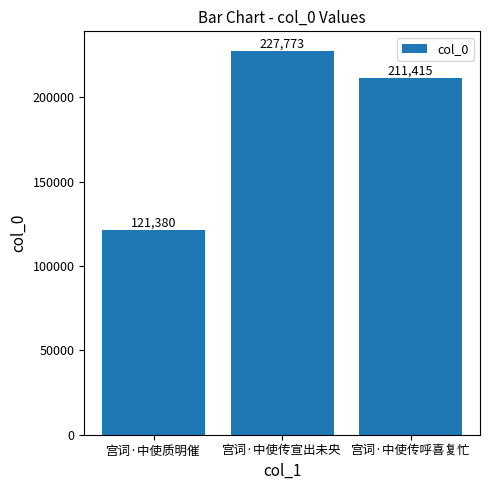

What is the greatest value displayed?

227773